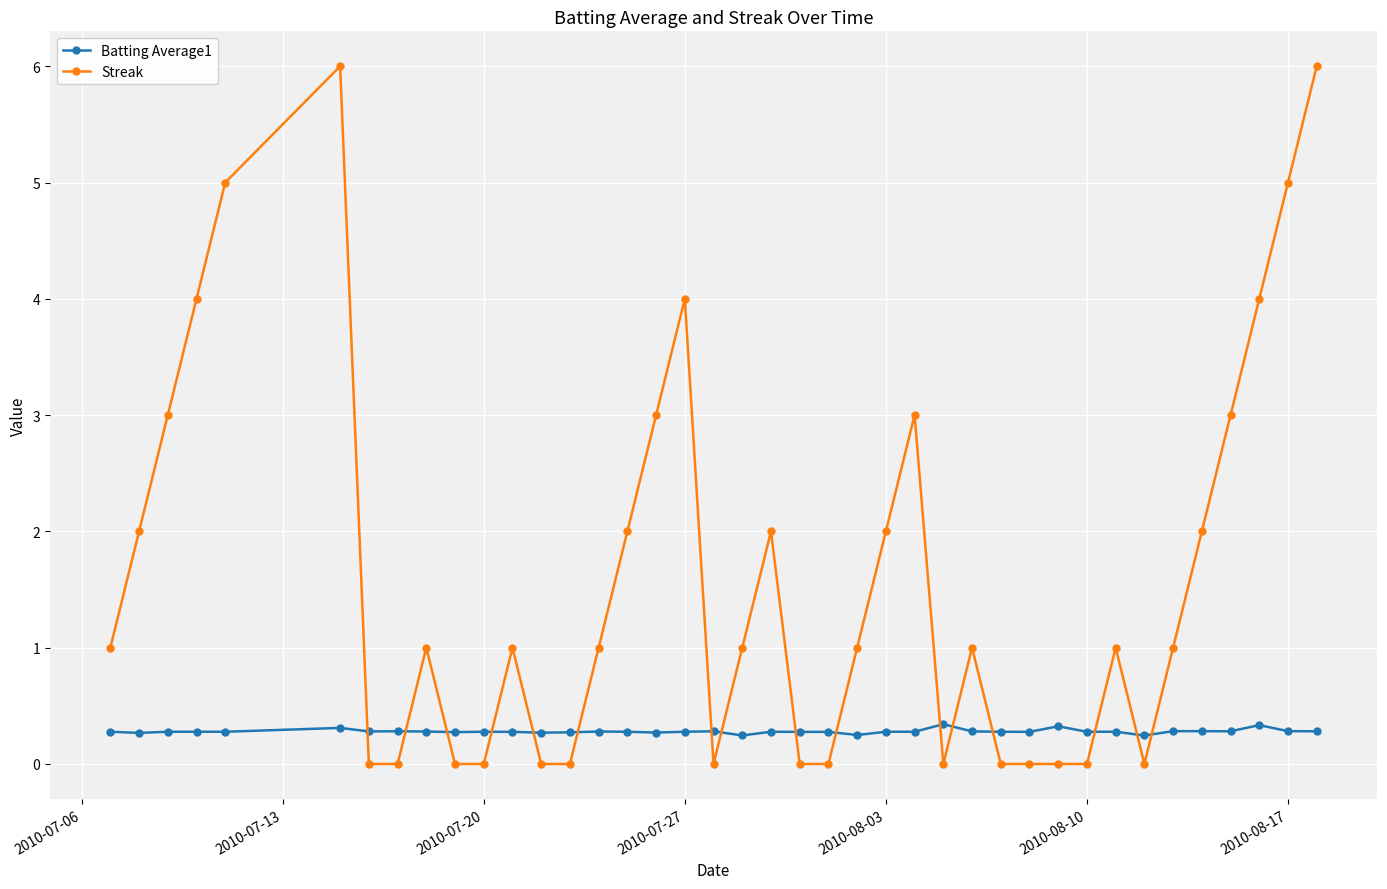

True or false: Batting Average1 has more than 1 points higher than both neighbors.

True